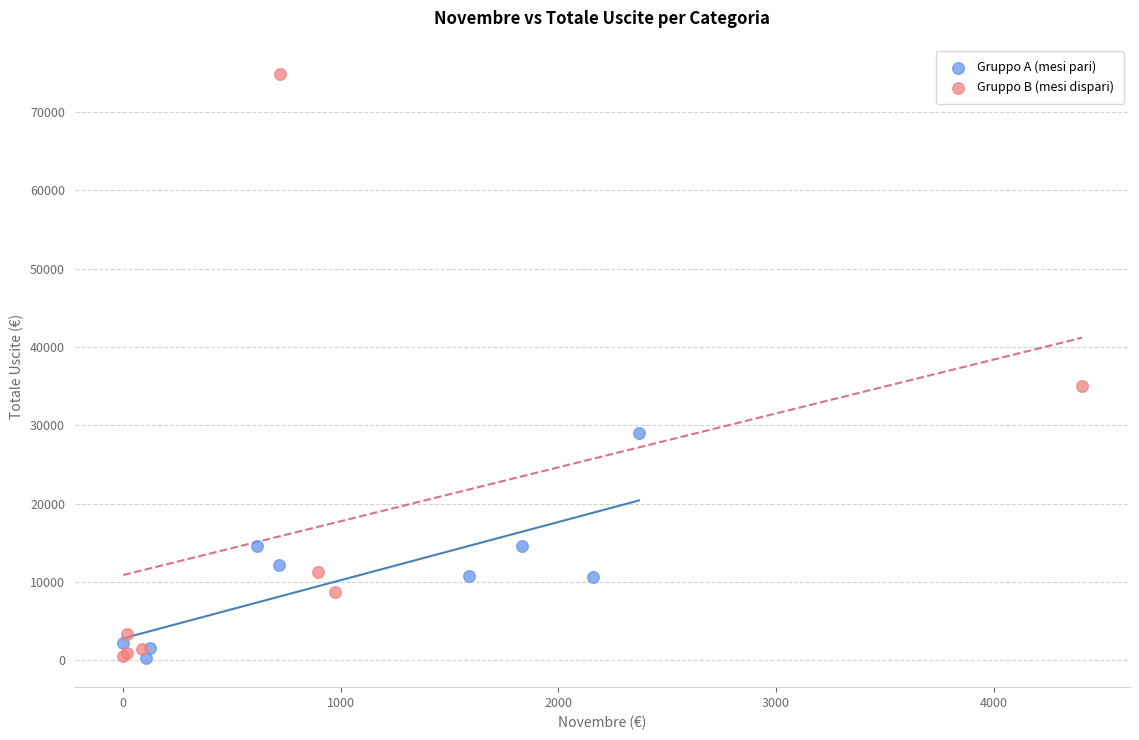

Which series has the widest spread of Y values?

Gruppo B (mesi dispari)